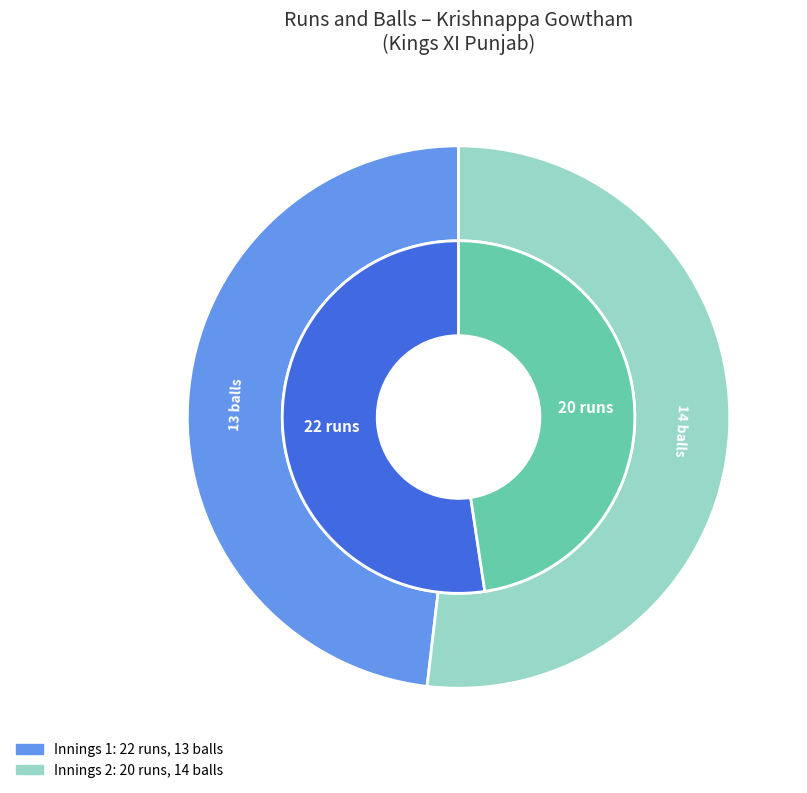

What is the largest slice in the pie chart?

20 runs (14 balls)